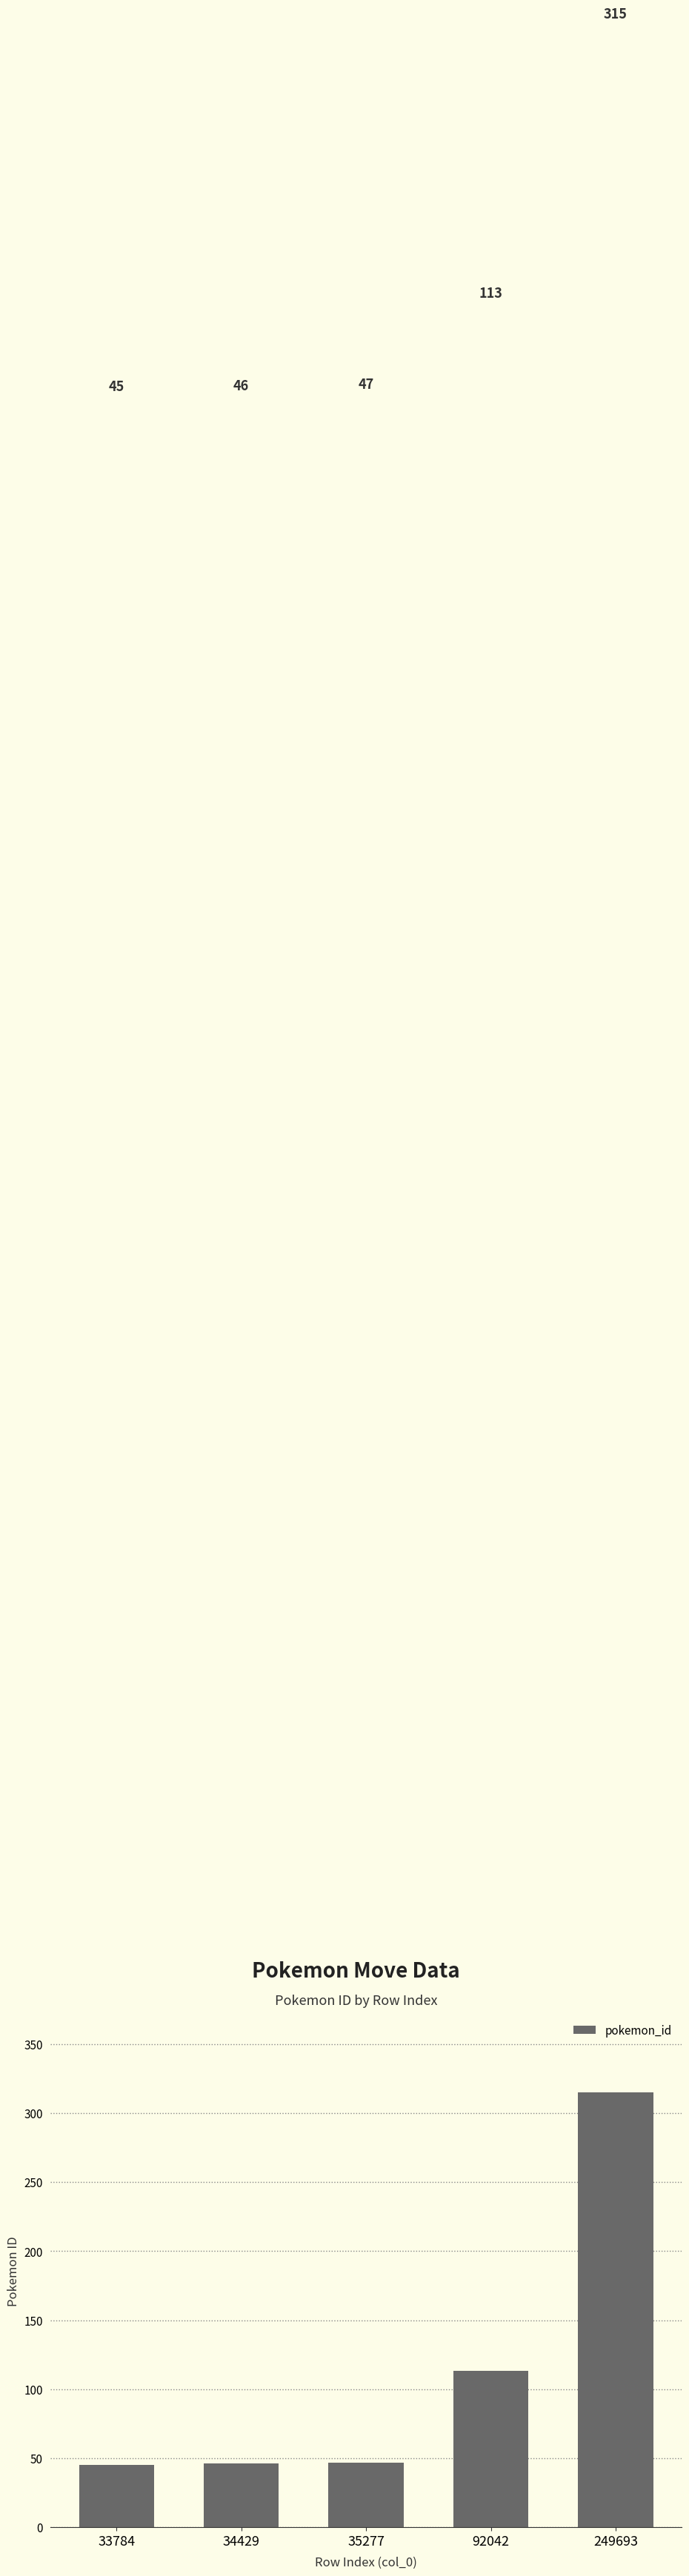

At which category does the chart reach its peak across all series?

249693